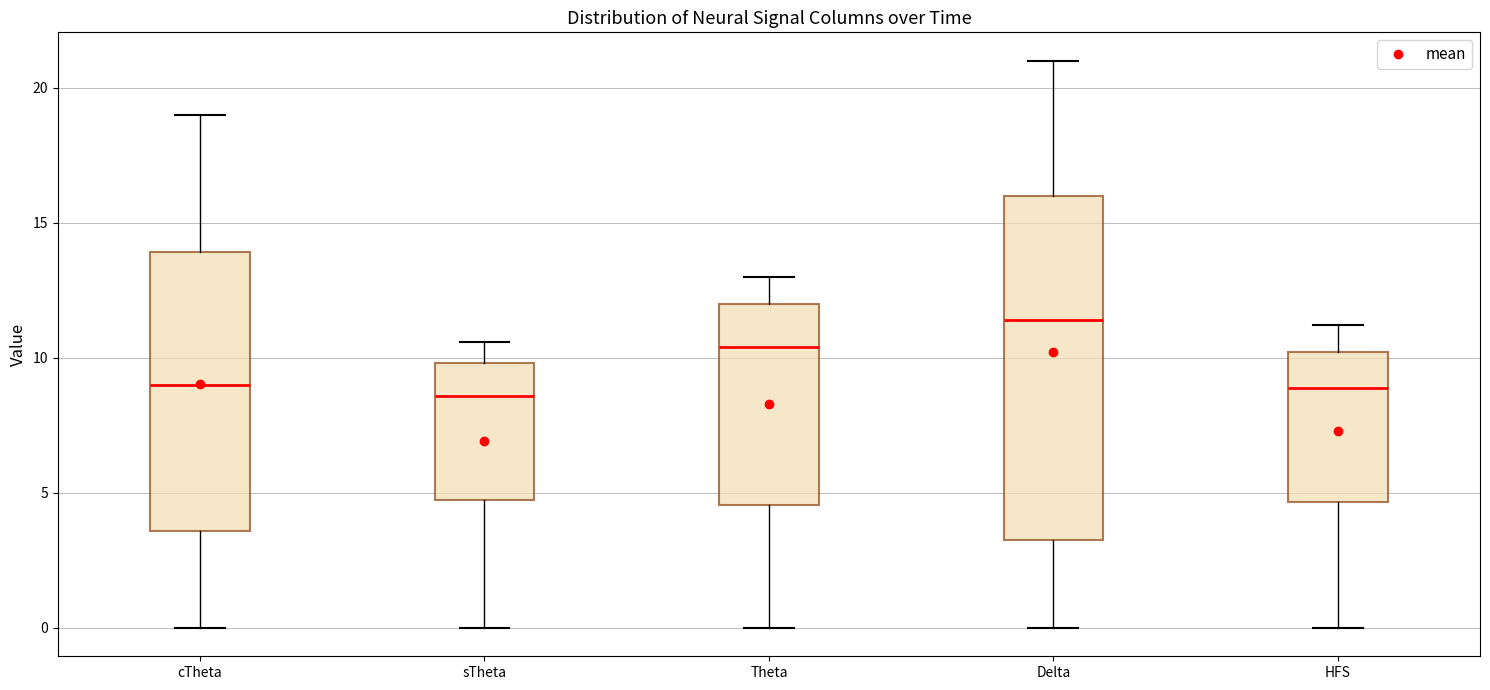

Where does the median line of the box for Delta sit on the y-axis? The values are not printed on the chart, so give them approximately, as read against the axis.

11.5